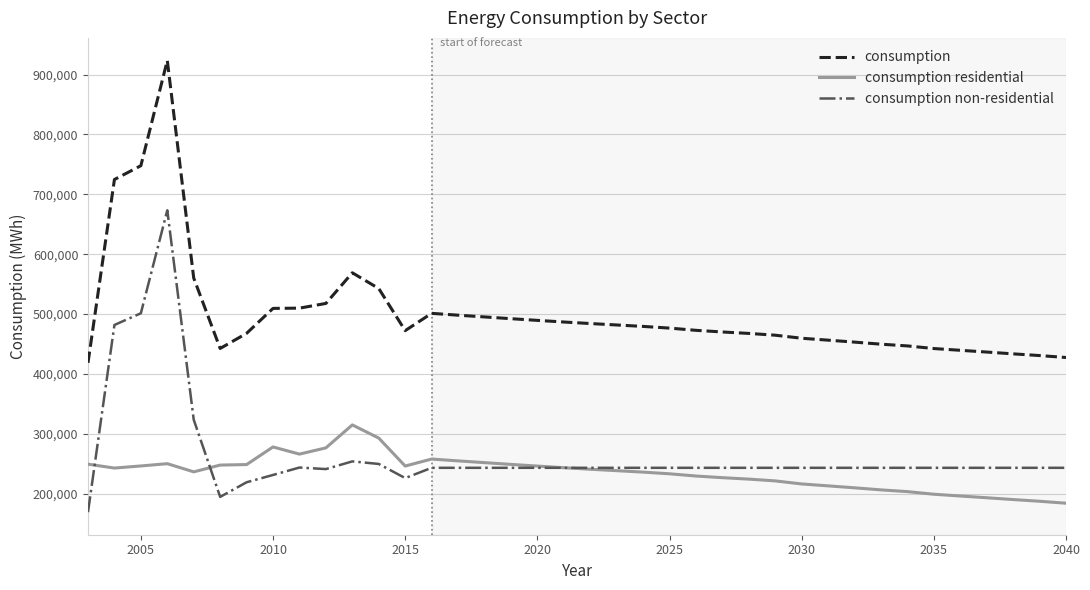

What is the difference between the maximum and second lowest values in the consumption non-residential series?

478566